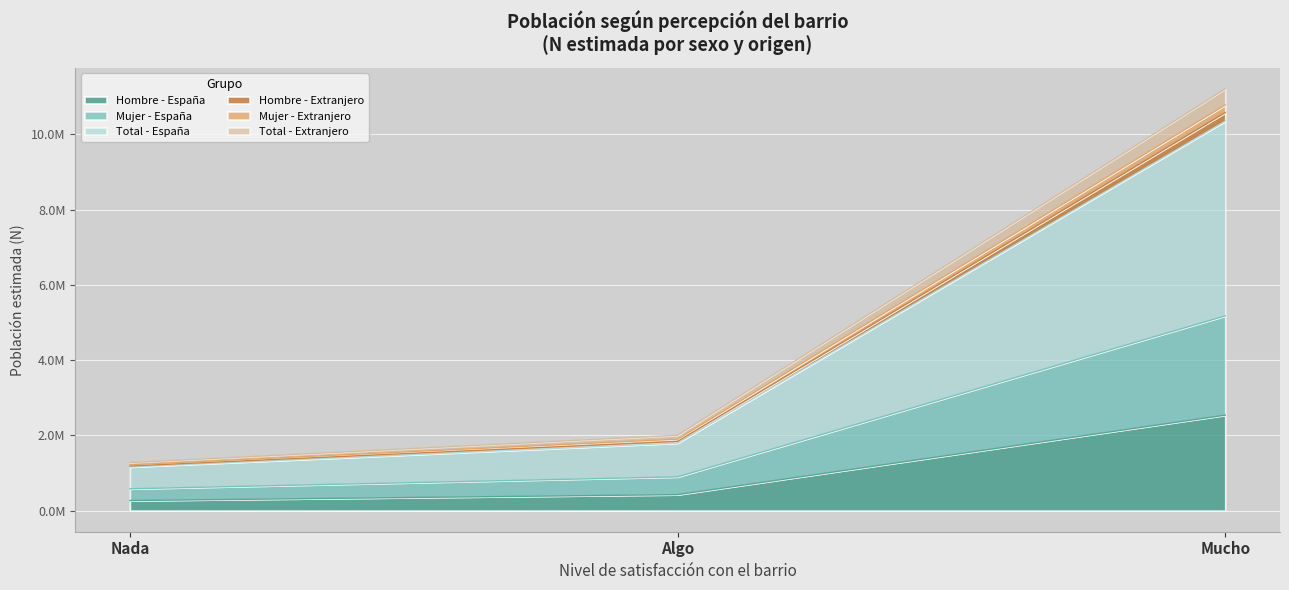

The Mujer - Extranjero series shows 1899549 at Algo. True or false?

True